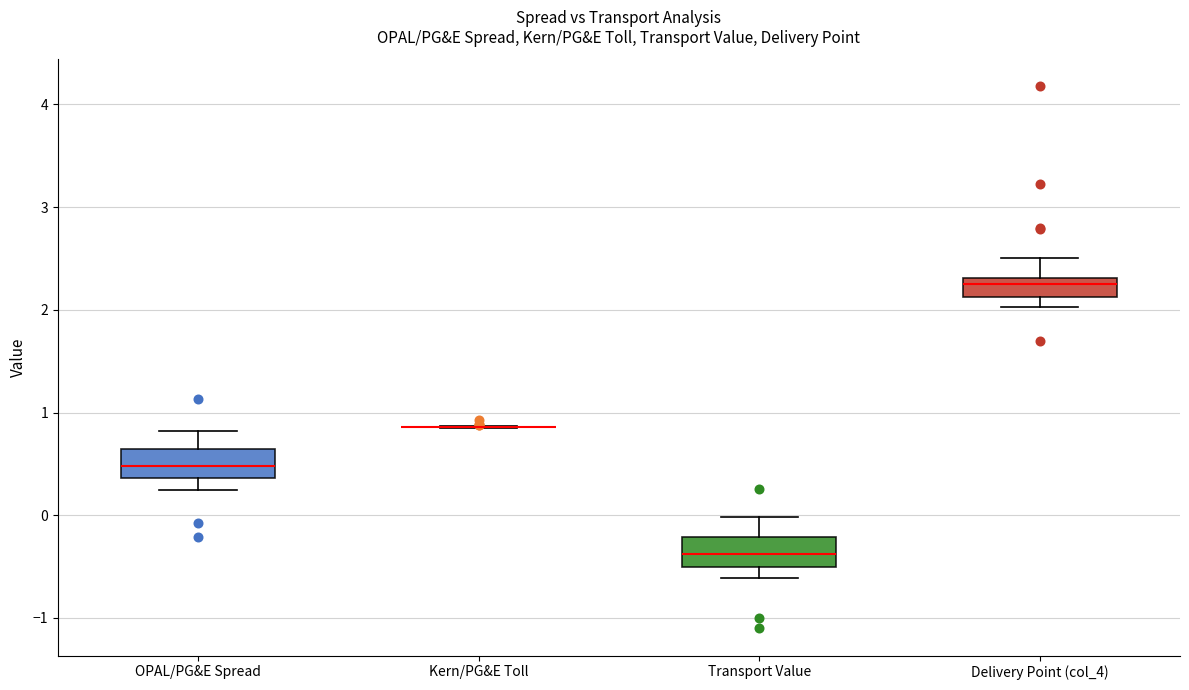

Reading left to right, read every box against the y-axis: the position of its median line, the range the box covers, and the ends of its whiskers. The values are not printed on the chart, so give them approximately, as read against the axis.

OPAL/PG&E Spread: median 0.5, box 0.4 to 0.6, whiskers 0.2 to 0.8
Kern/PG&E Toll: box collapsed to a line at 0.9, whiskers 0.8 to 0.9
Transport Value: median -0.4, box -0.5 to -0.2, whiskers -0.6 to 0.0
Delivery Point (col_4): median 2.2, box 2.1 to 2.3, whiskers 2.0 to 2.5